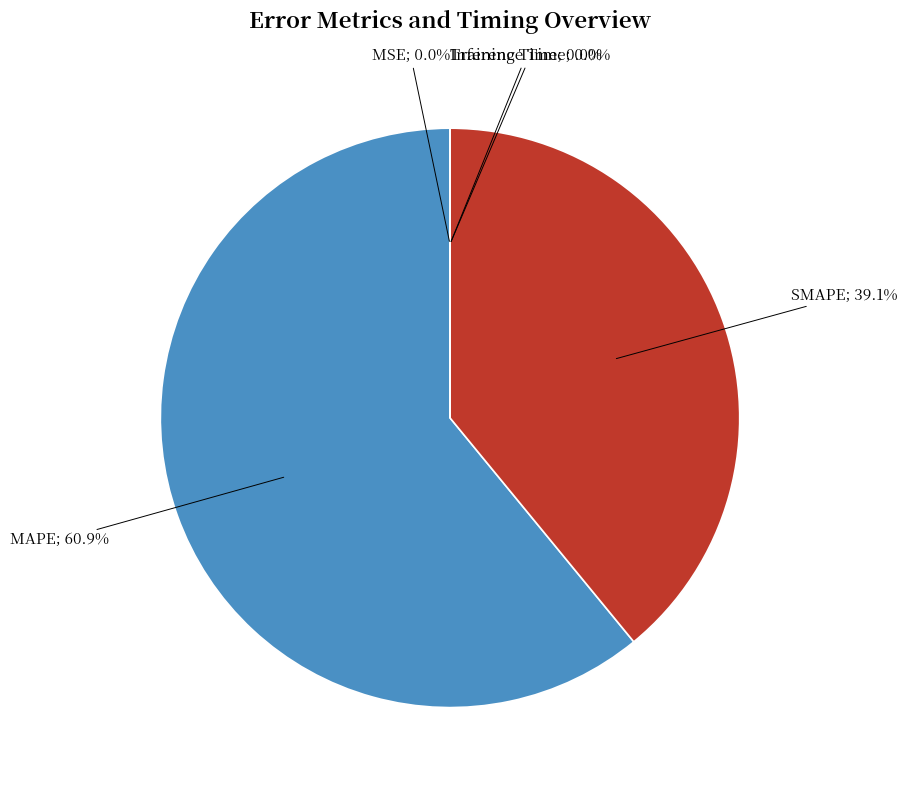

Does any single category account for the majority?

Yes